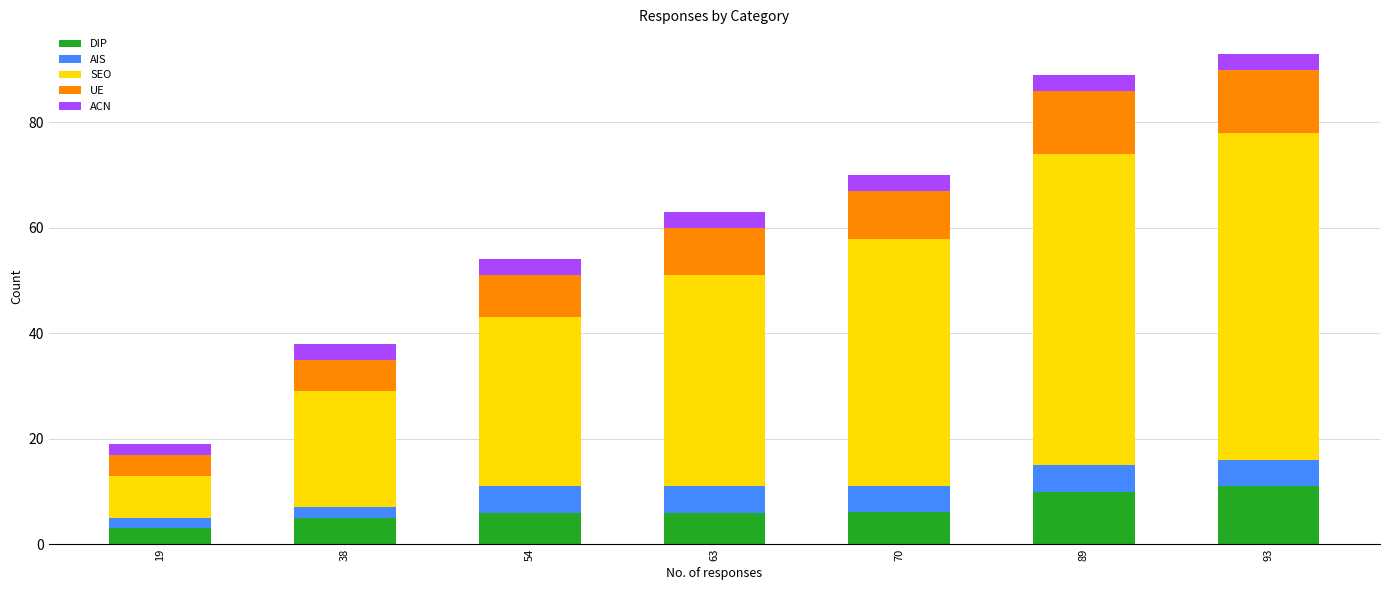

What are all the series names shown in the legend?

DIP, AIS, SEO, UE, ACN